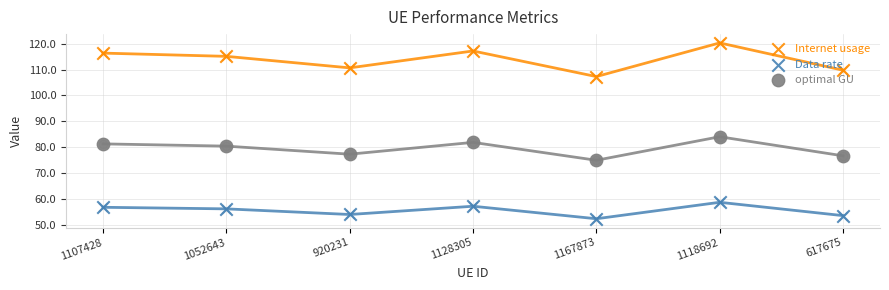

Is the value of Internet usage at 1118692 greater than the value of optimal GU at 1118692?

Yes